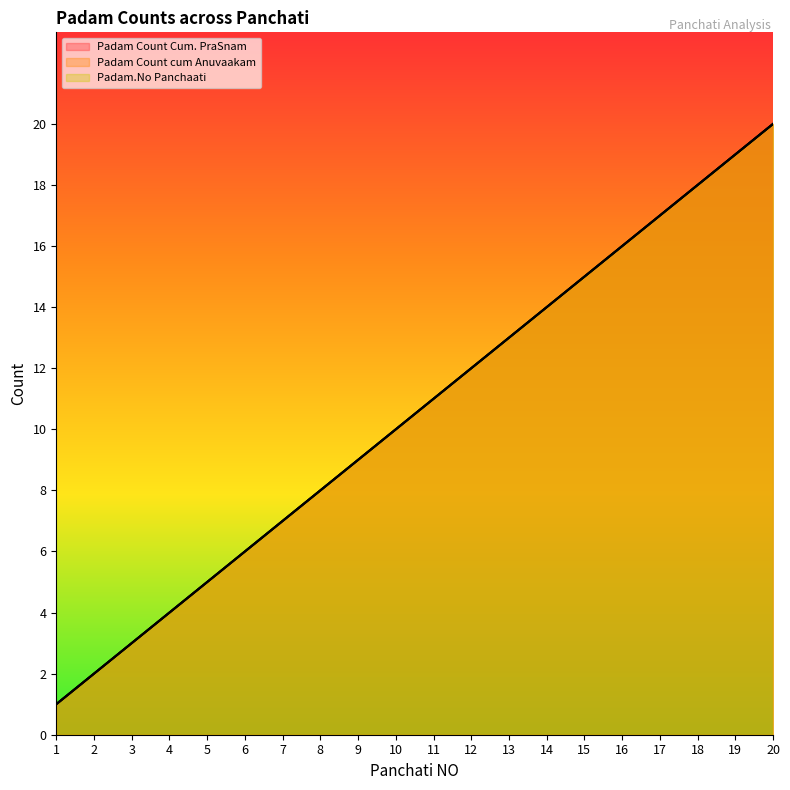

Which series has the largest range (max minus min)?

Padam Count Cum. PraSnam